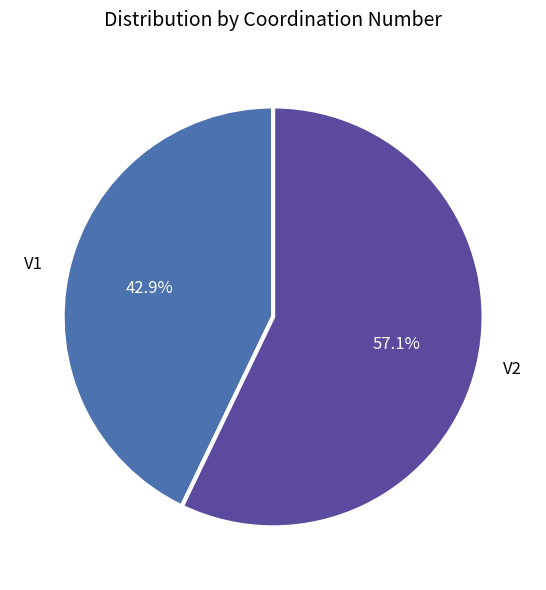

Which slice is the smallest?

V1